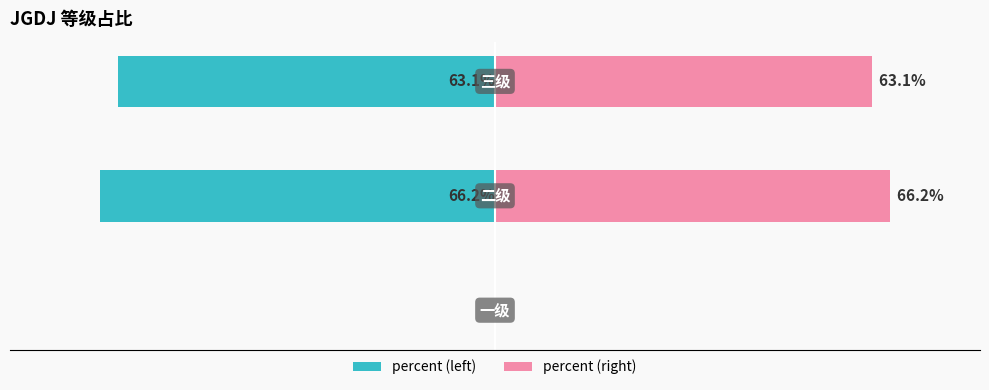

The percent (left) series shows -26.7 at −60. True or false?

False